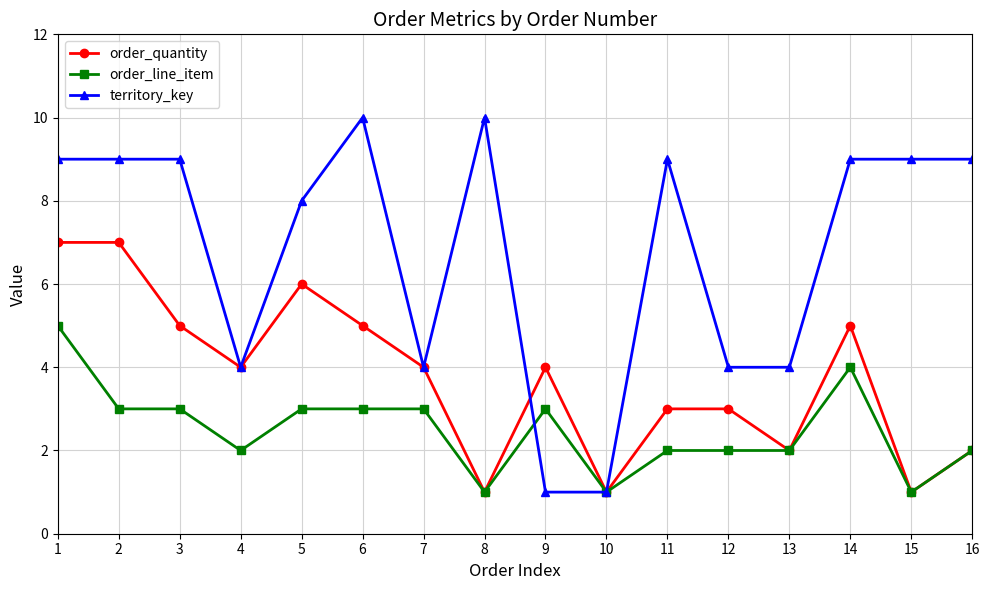

The territory_key series shows 3 at 8. True or false?

False